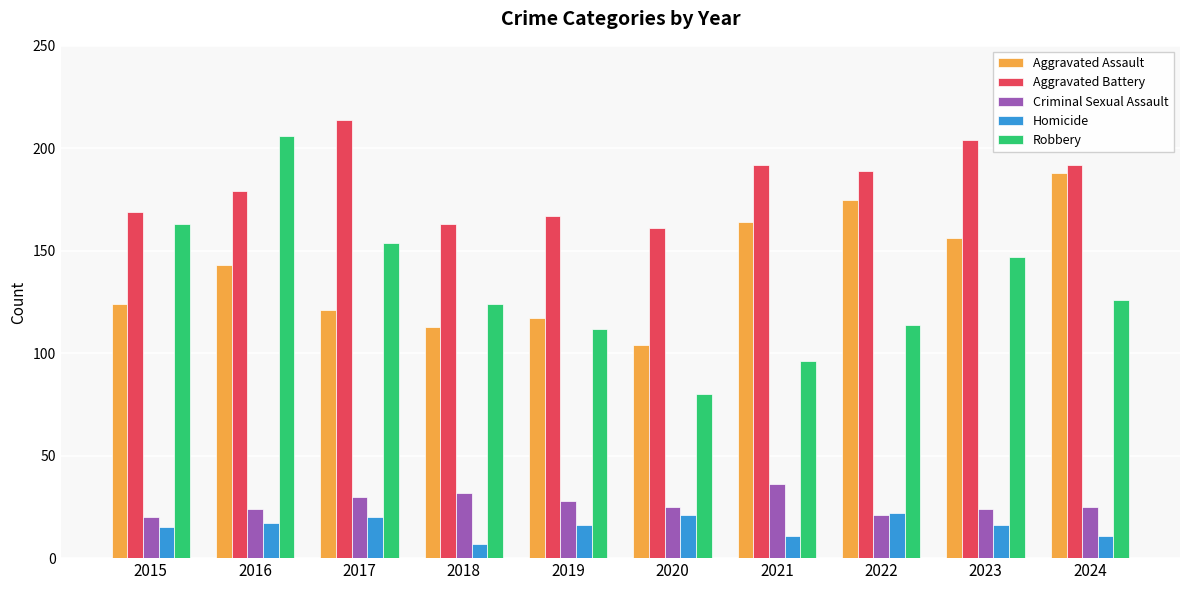

Which series has the widest spread of values?

Robbery